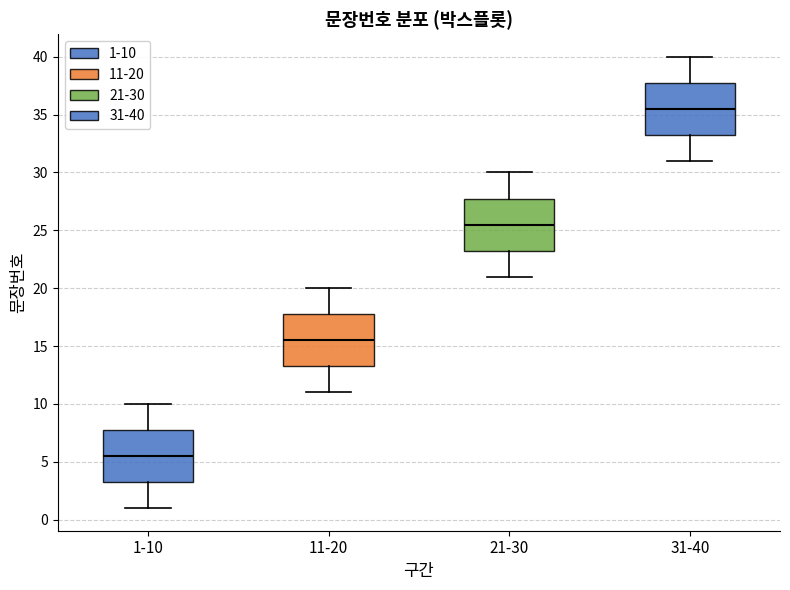

Which box has the lowest median line?

1-10